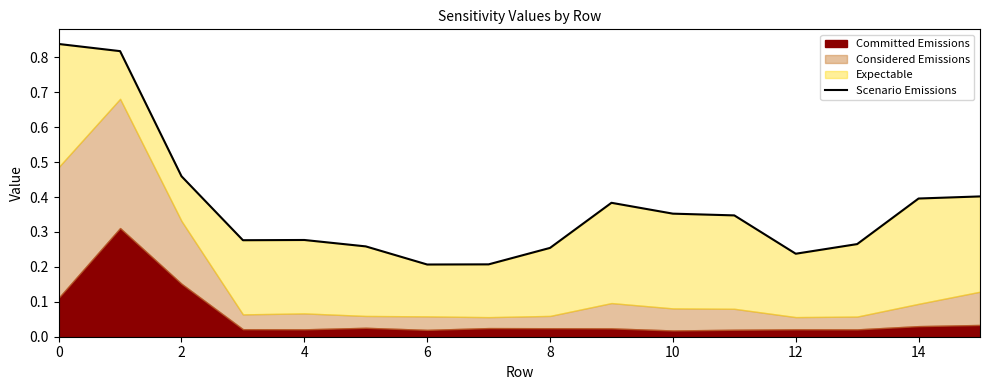

Reading left to right, extract all data points from this chart.

0.8	0.8	0.5	0.3	0.3	0.3	0.2	0.2	0.3	0.4	0.4	0.3	0.2	0.3	0.4	0.4